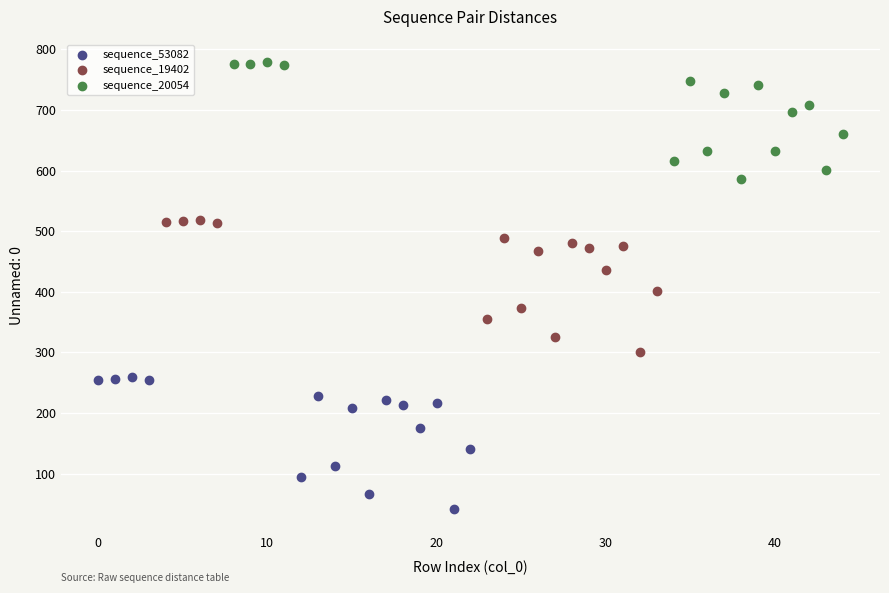

What are all the series names shown in the legend?

sequence_53082, sequence_19402, sequence_20054